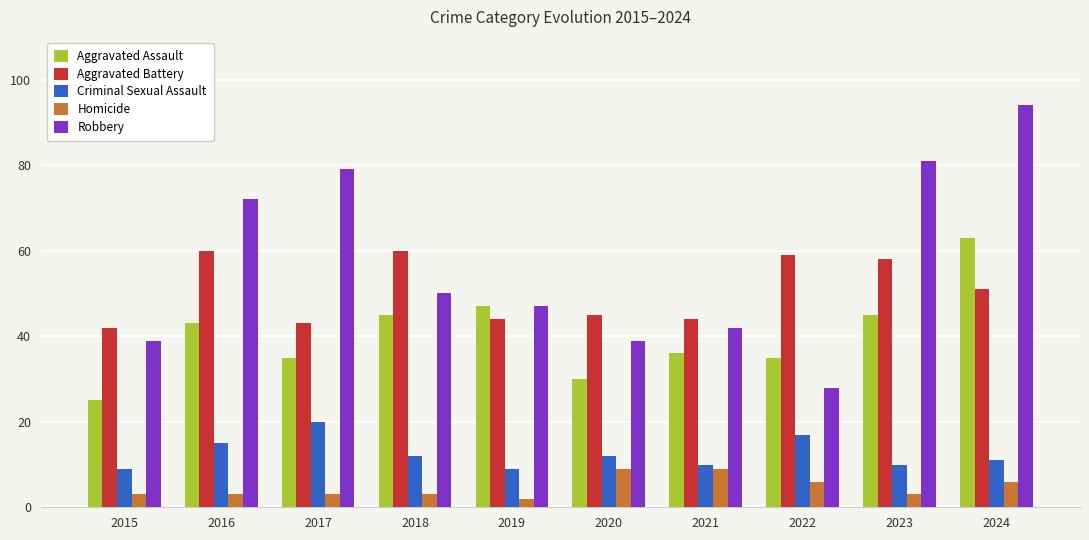

True or false: Criminal Sexual Assault has a value of 7 at 2018.

False